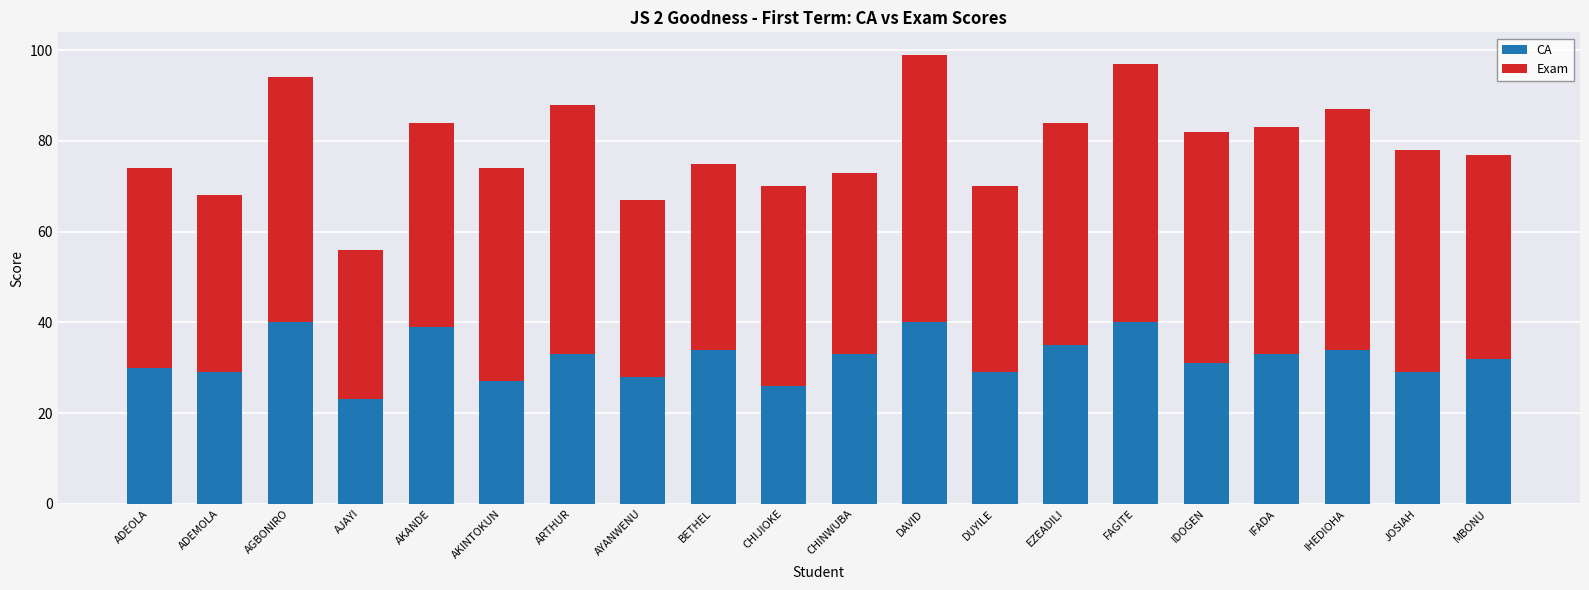

What is the total value across all series at MBONU?

77